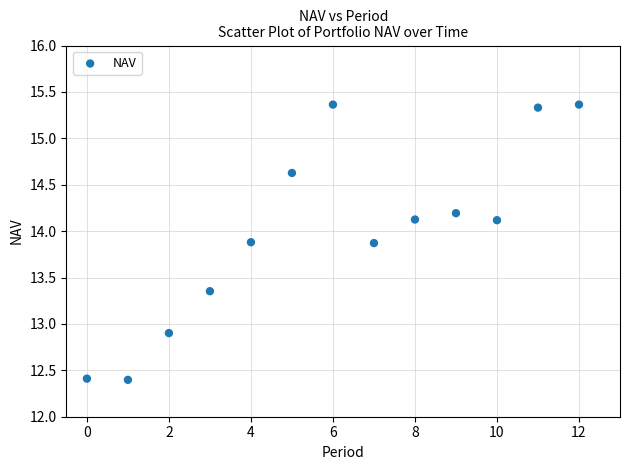

What Y value in the scatter plot is closest to 13?

12.9